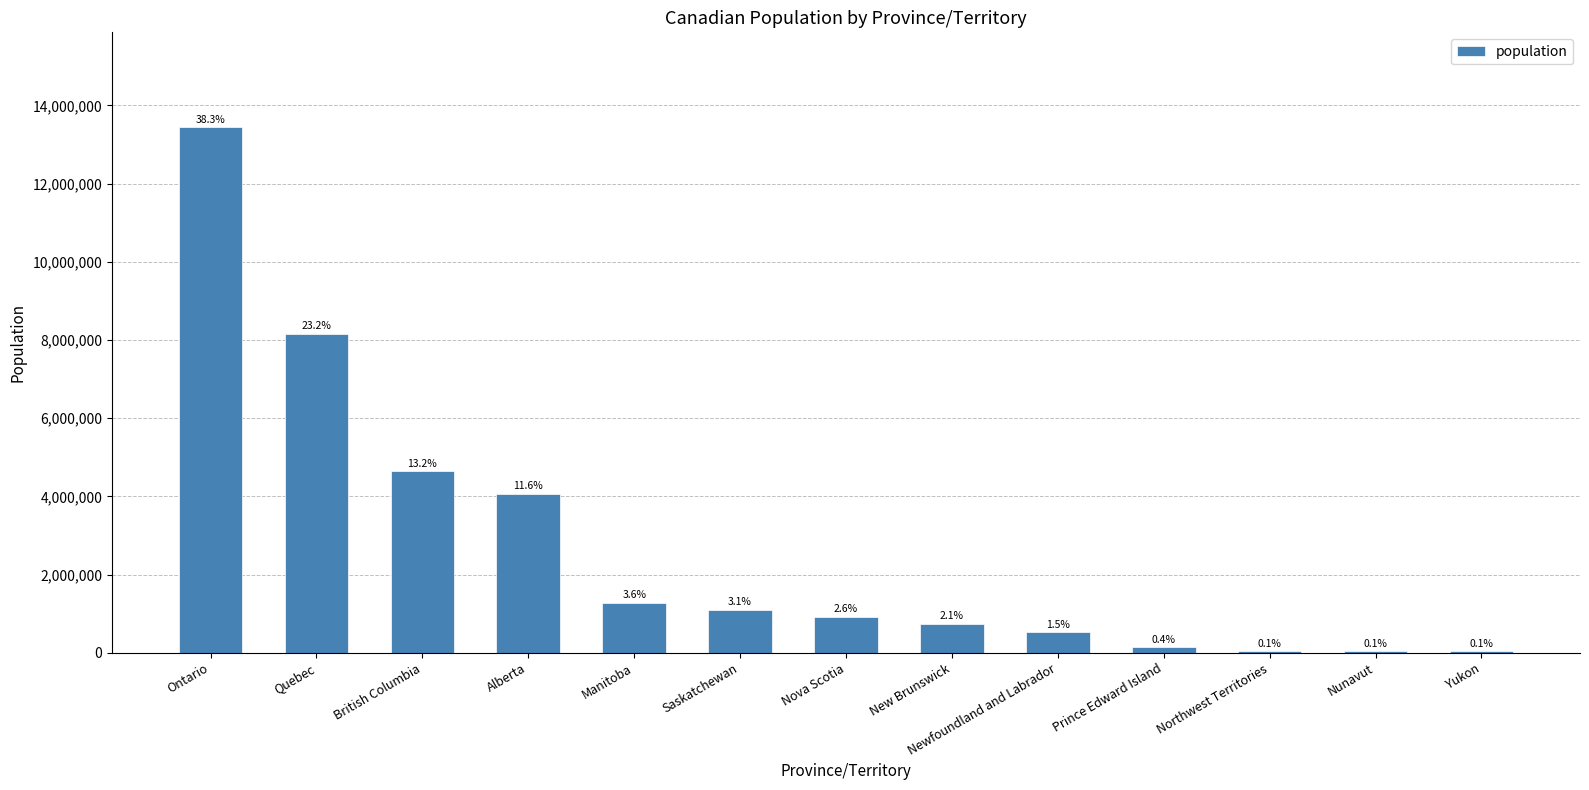

Which category has the lowest value across all series?

Yukon